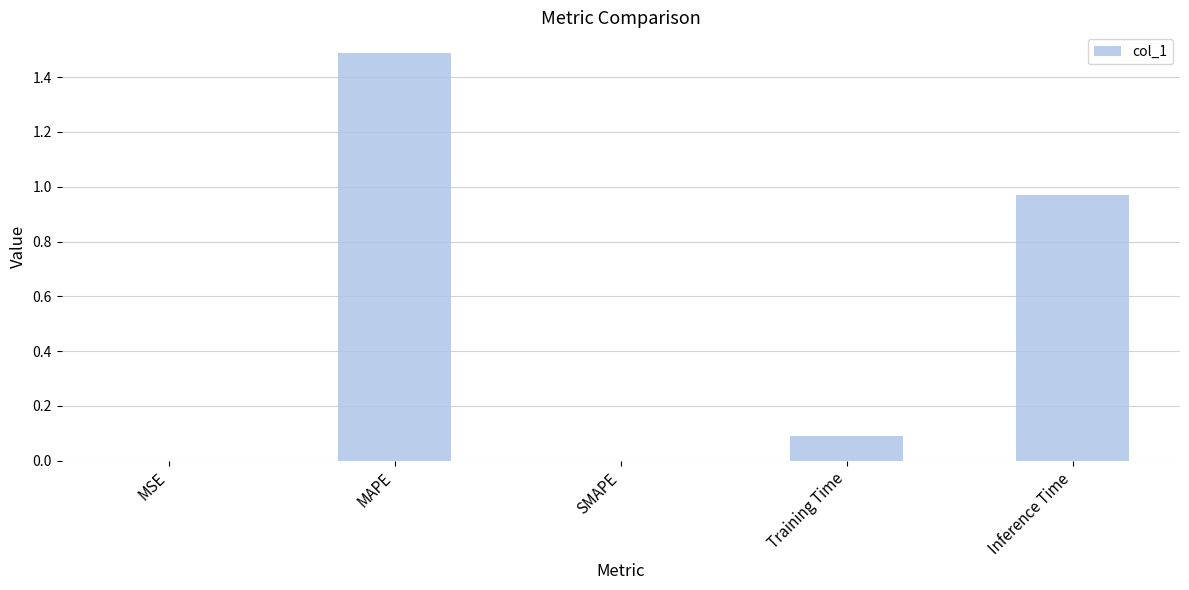

What is the average value?

0.5